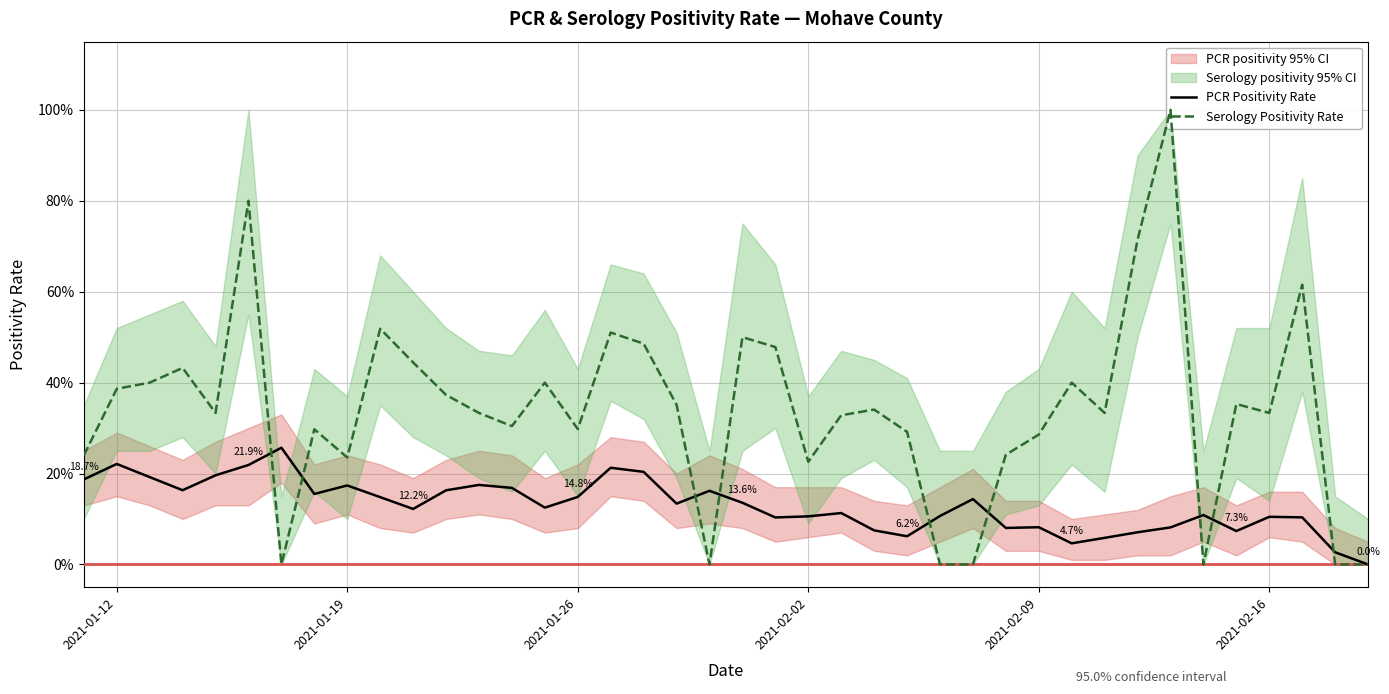

Rank the series by their average value, from lowest to highest.

PCR Positivity Rate, Serology Positivity Rate